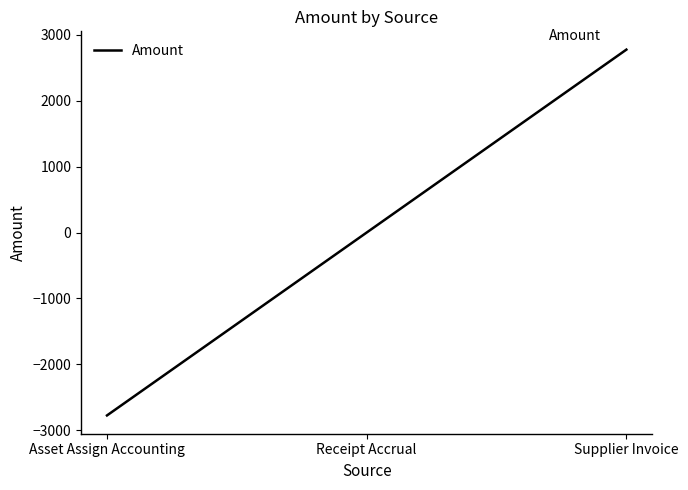

Rank the categories by value from highest to lowest.

Supplier Invoice, Receipt Accrual, Asset Assign Accounting